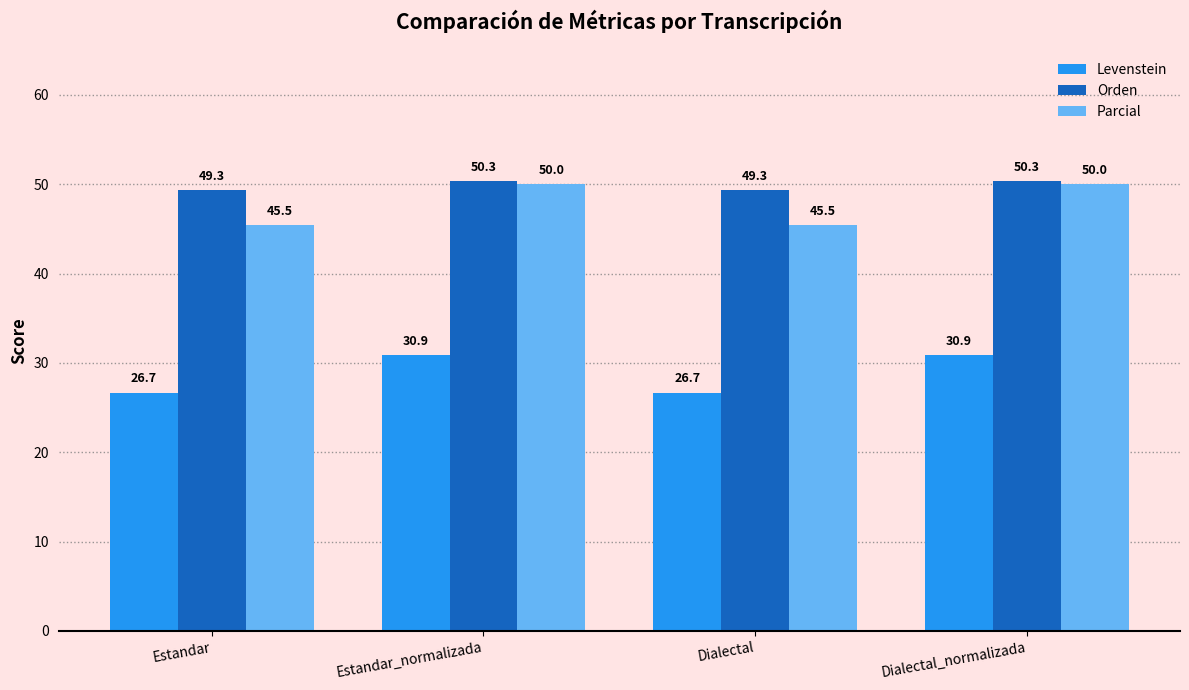

What is the difference between the Parcial values at Dialectal and Estandar_normalizada?

4.5